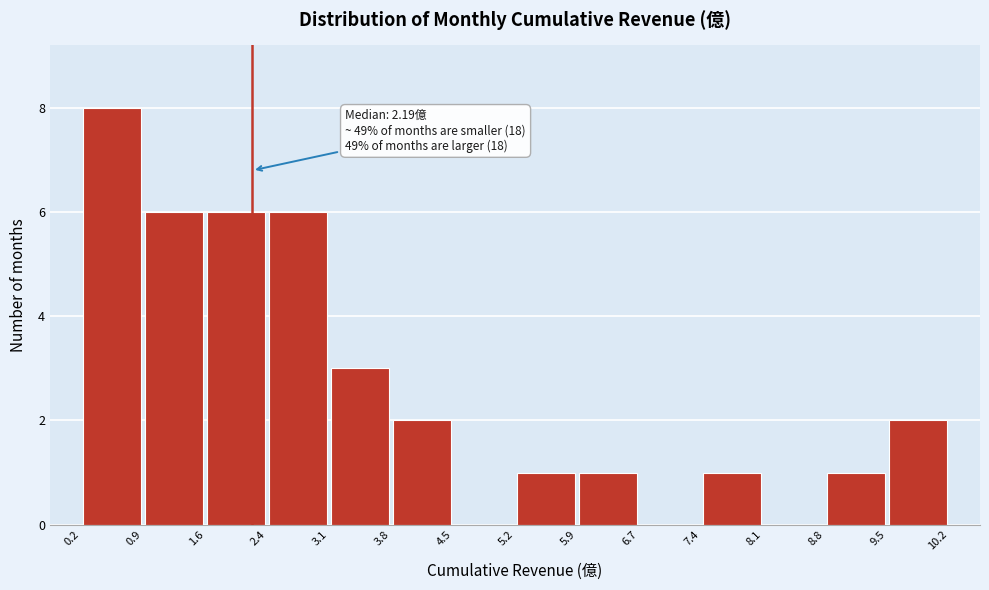

Which range on the x-axis has the tallest bar?

0.2 to 0.9